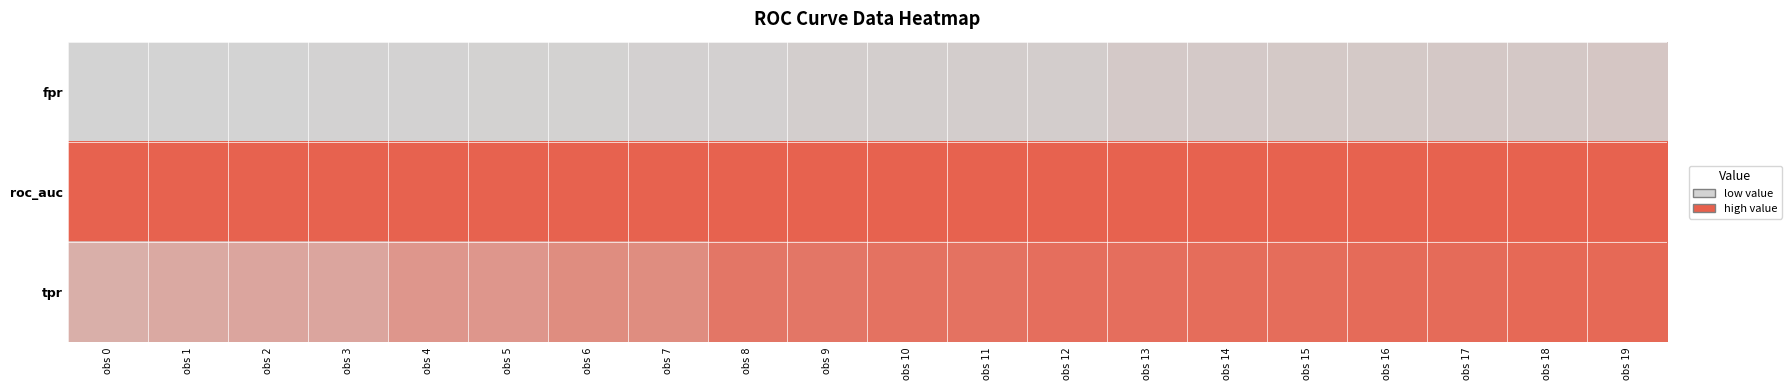

At which category is the sum across all series the highest?

obs 19